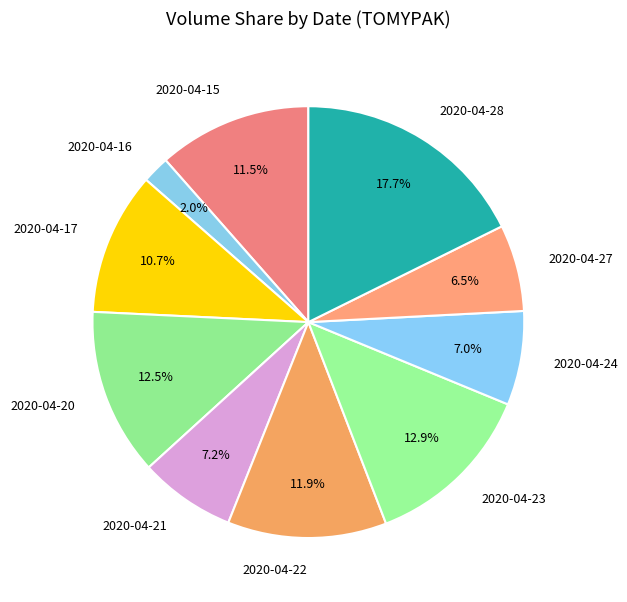

How many slices are in this pie chart?

10